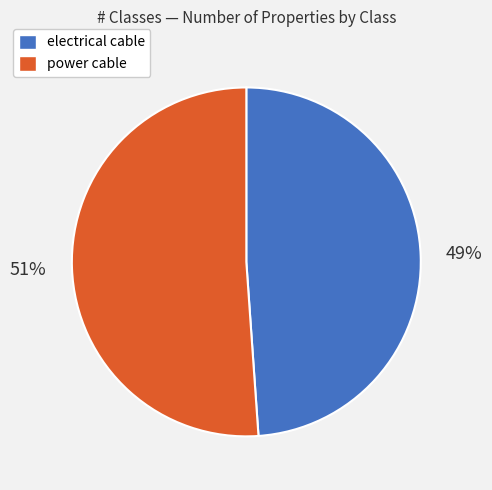

Is it true that power cable is 51% of the pie?

True